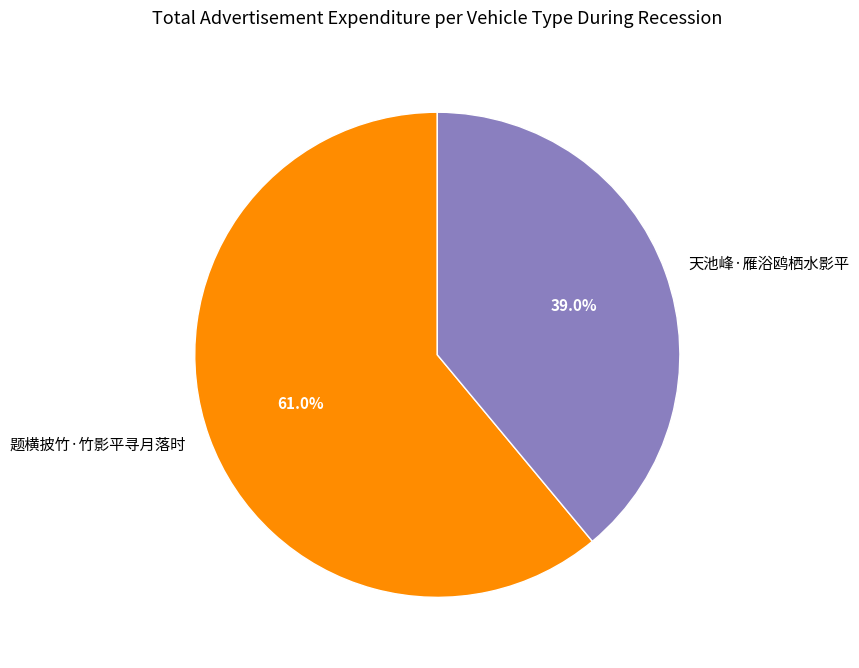

To the nearest percent, what is the difference between the largest and smallest slice percentages?

22%